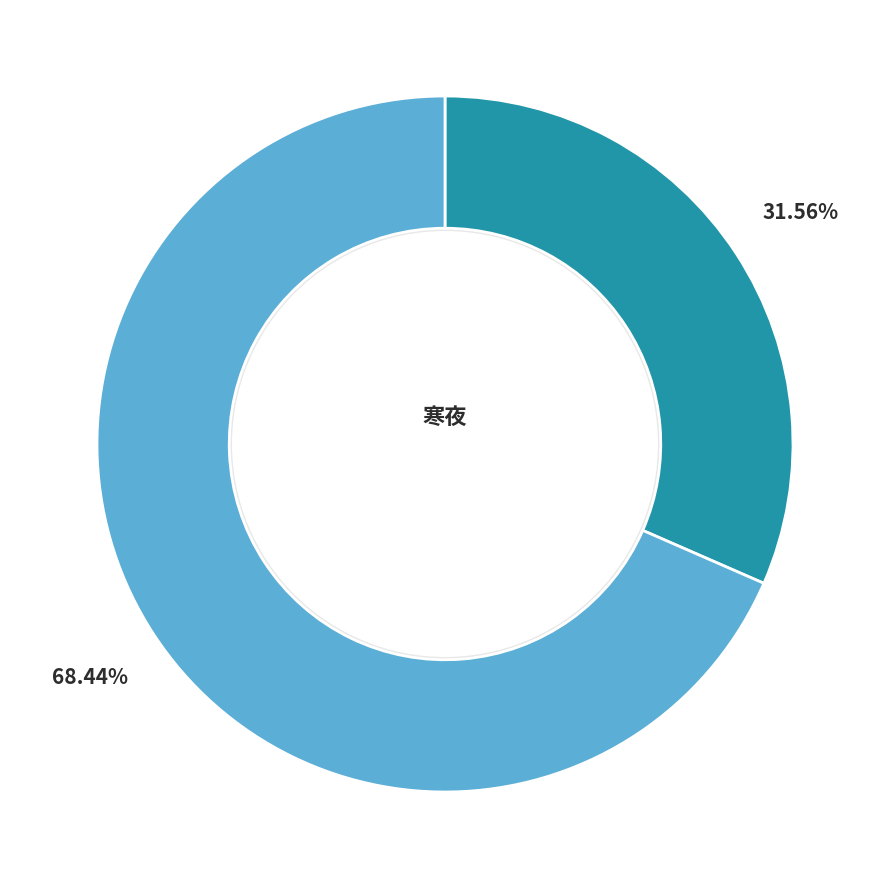

Is there any slice that represents more than half of the pie?

Yes